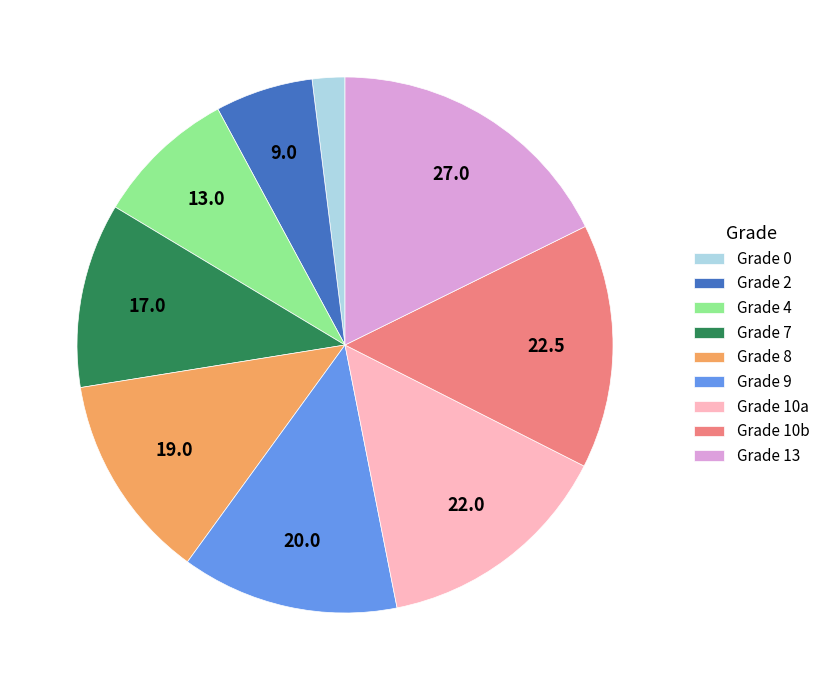

How many slices are in this pie chart?

9